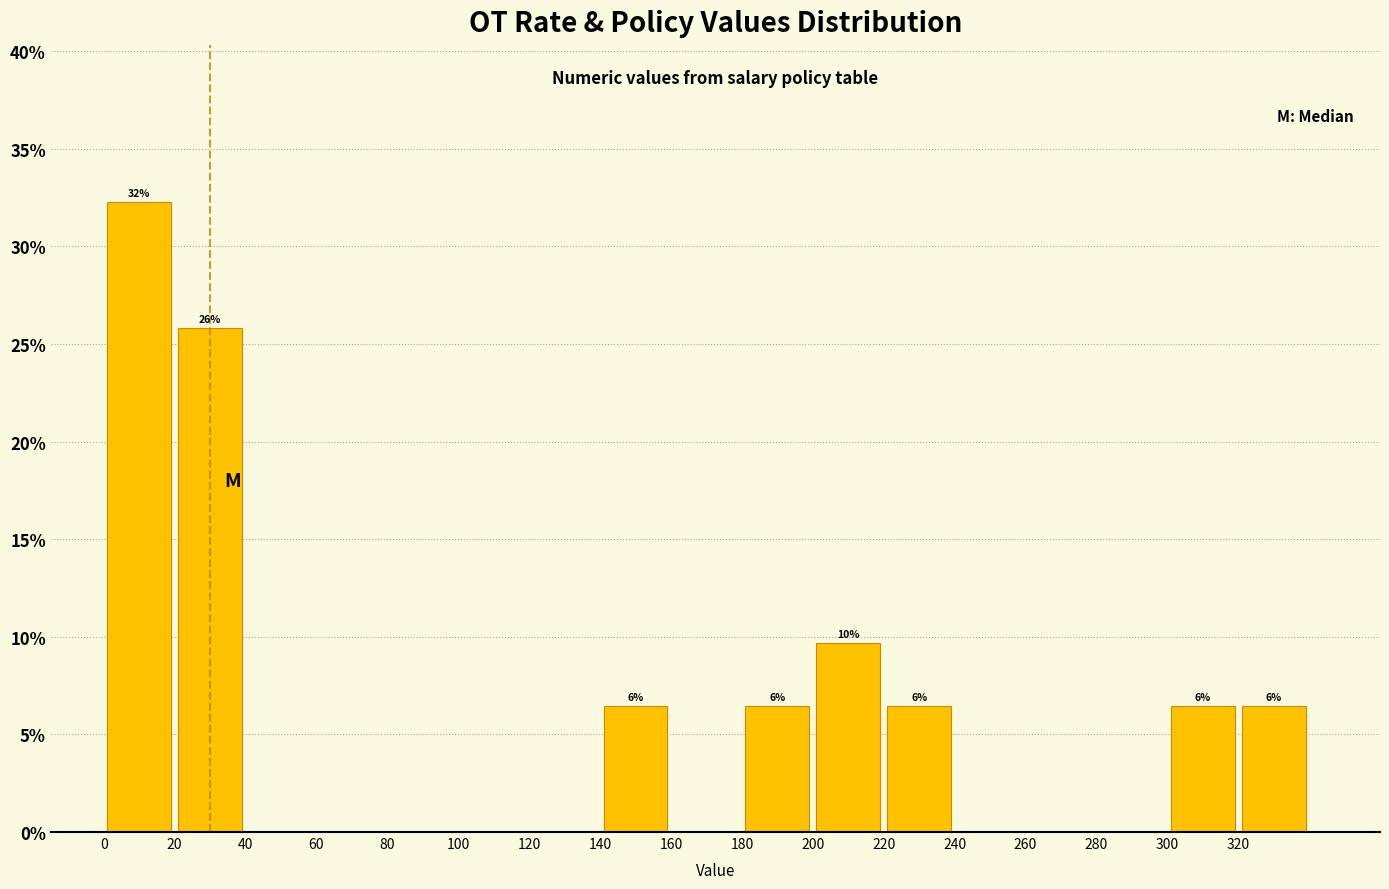

Over which range of the x-axis is the bar tallest?

0 to 20